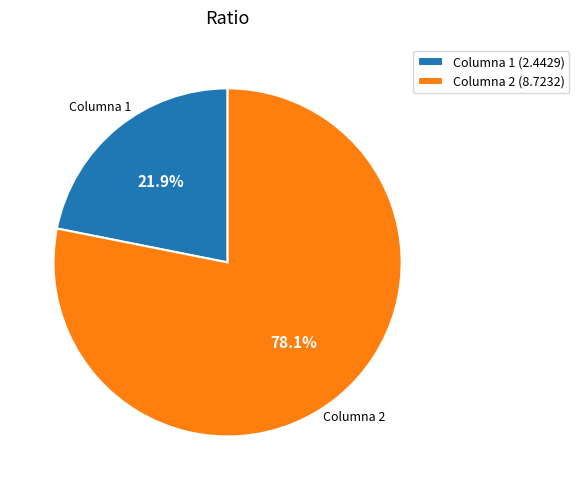

To the nearest percent, what percentage of the pie is Columna 2?

78%